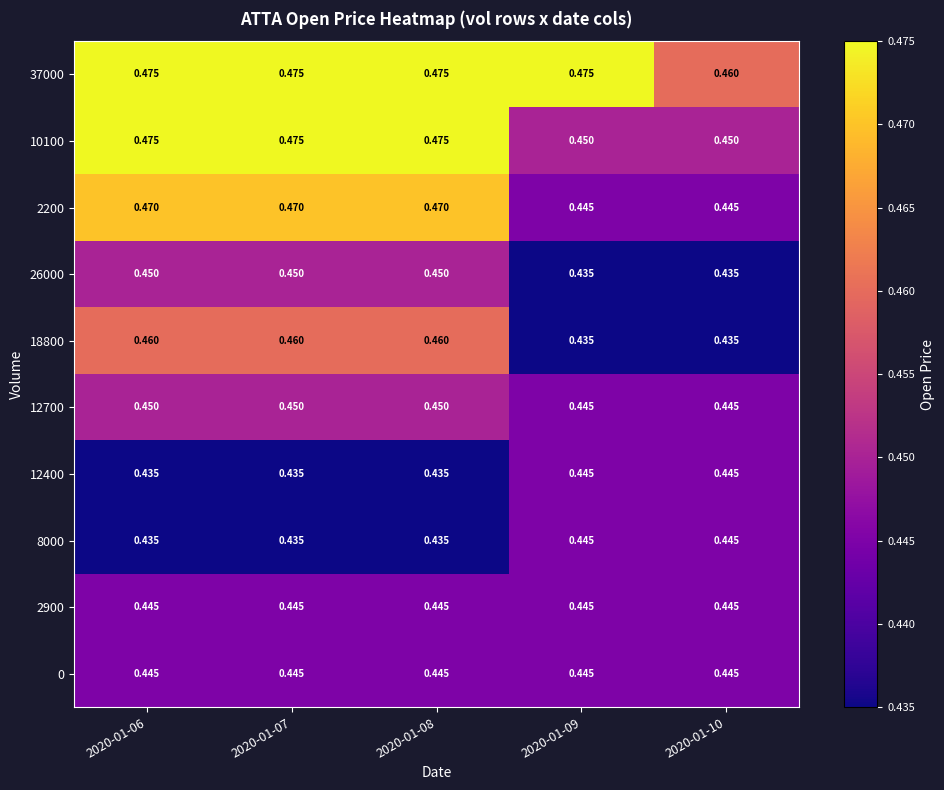

Is the value of 26000 at 2020-01-09 greater than the value of 0 at 2020-01-10?

No